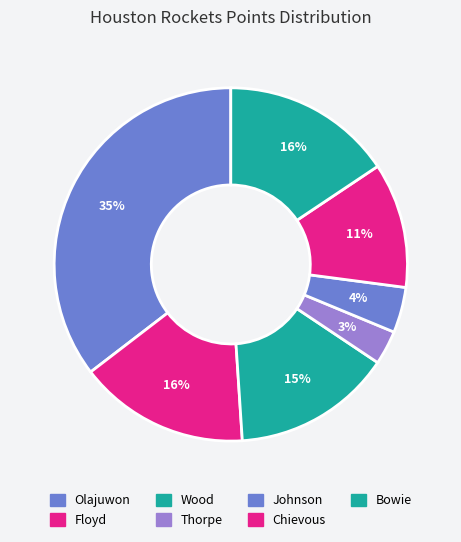

How many slices are in this pie chart?

7